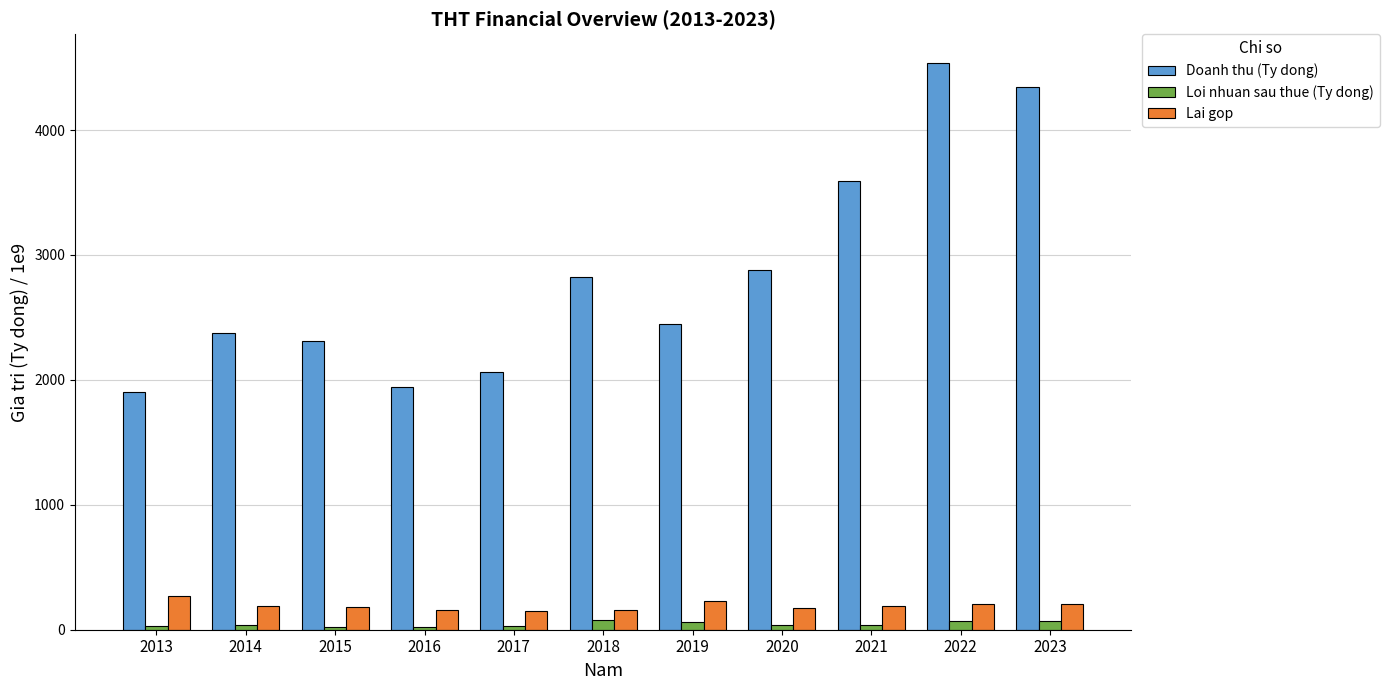

How many data points in Doanh thu (Ty dong) are less than 2448?

5